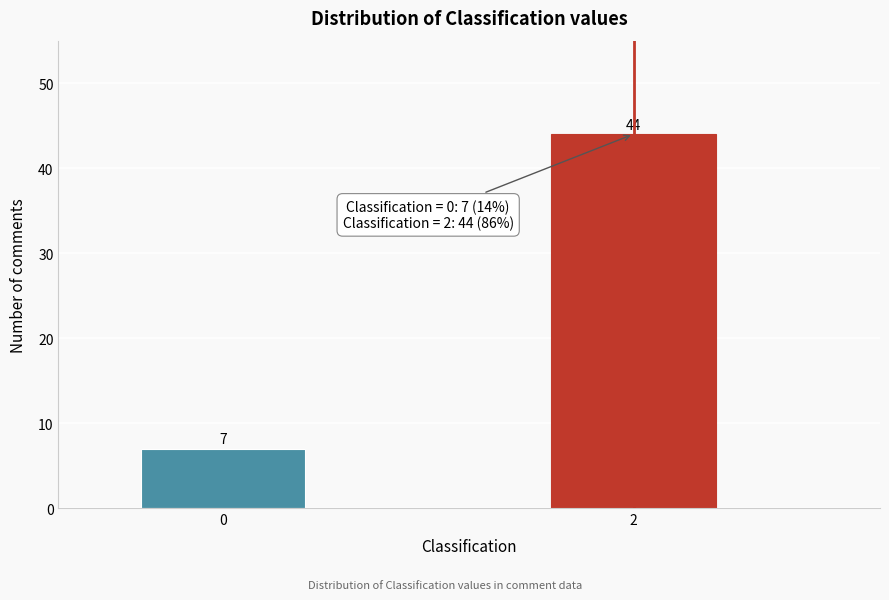

Reading left to right, list all the values displayed in this chart.

7	44